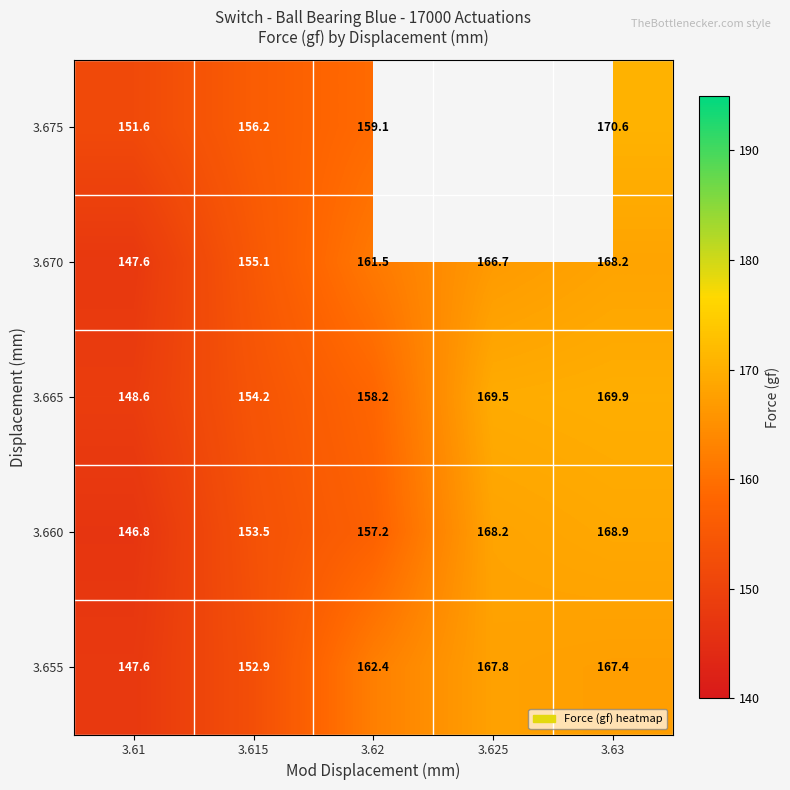

What is the difference between the maximum and minimum values in the 3.660 series?

22.1